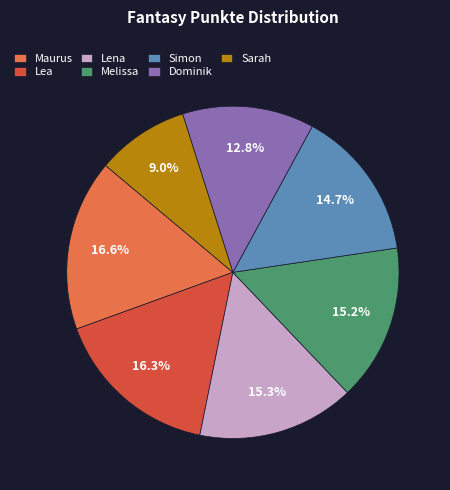

Which has a higher value, Maurus or Sarah?

Maurus